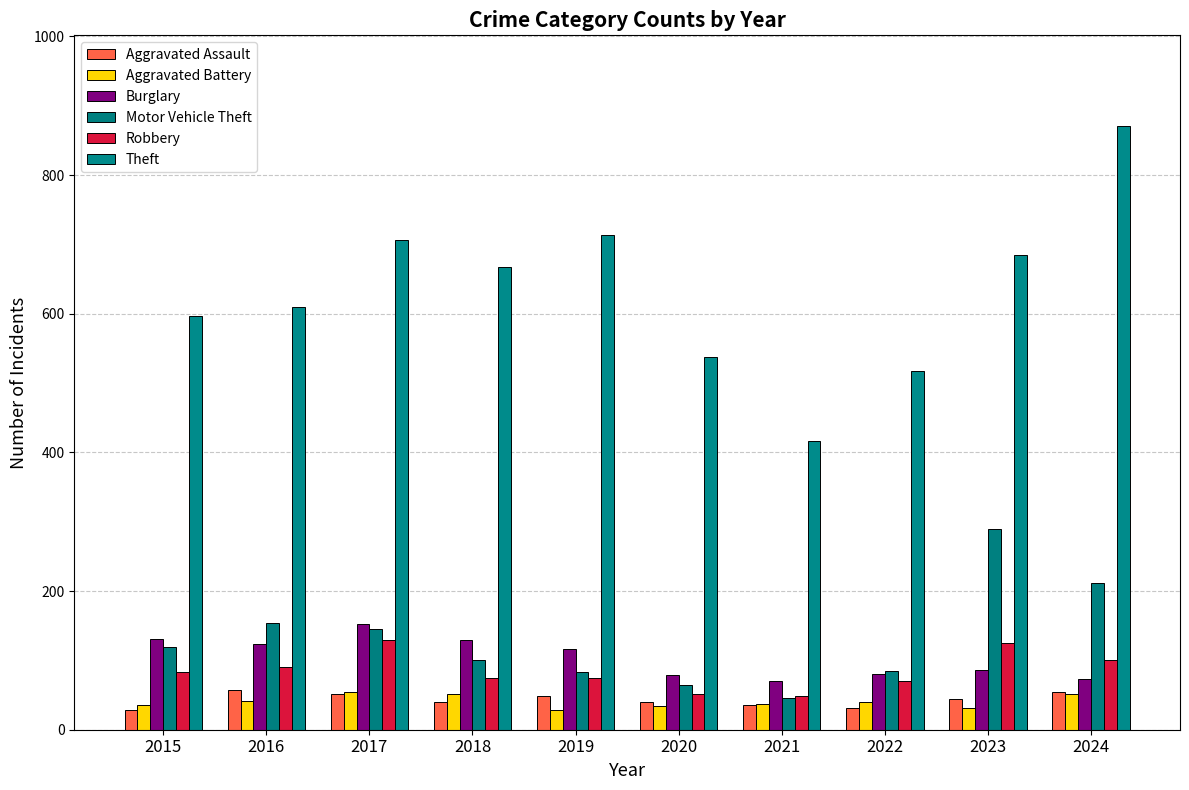

How many distinct data groups are displayed?

6